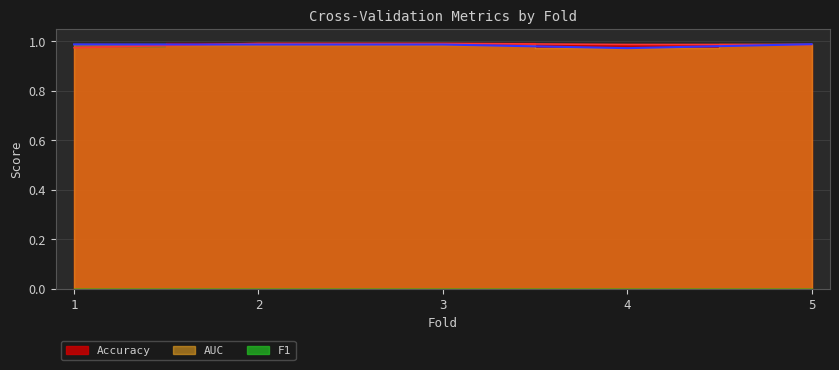

What is the sum of the Accuracy values at 2 and 4?

2.0